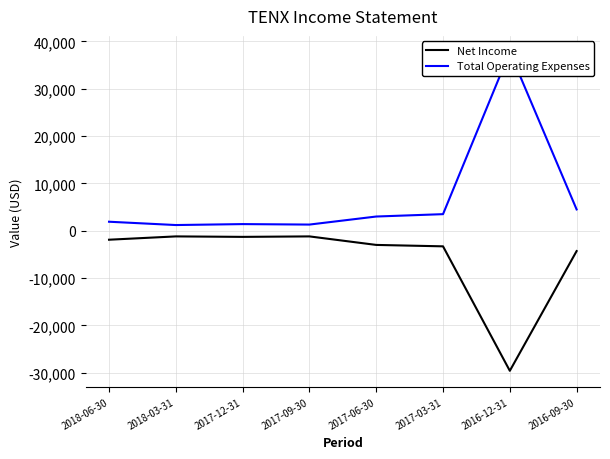

True or false: Net Income and Total Operating Expenses intersect in this chart.

False